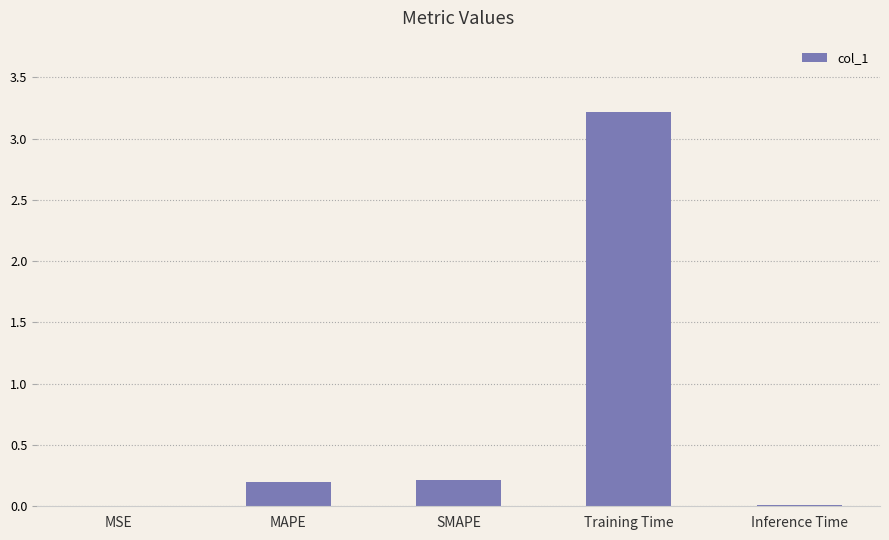

Does the chart contain stacked bars?

No